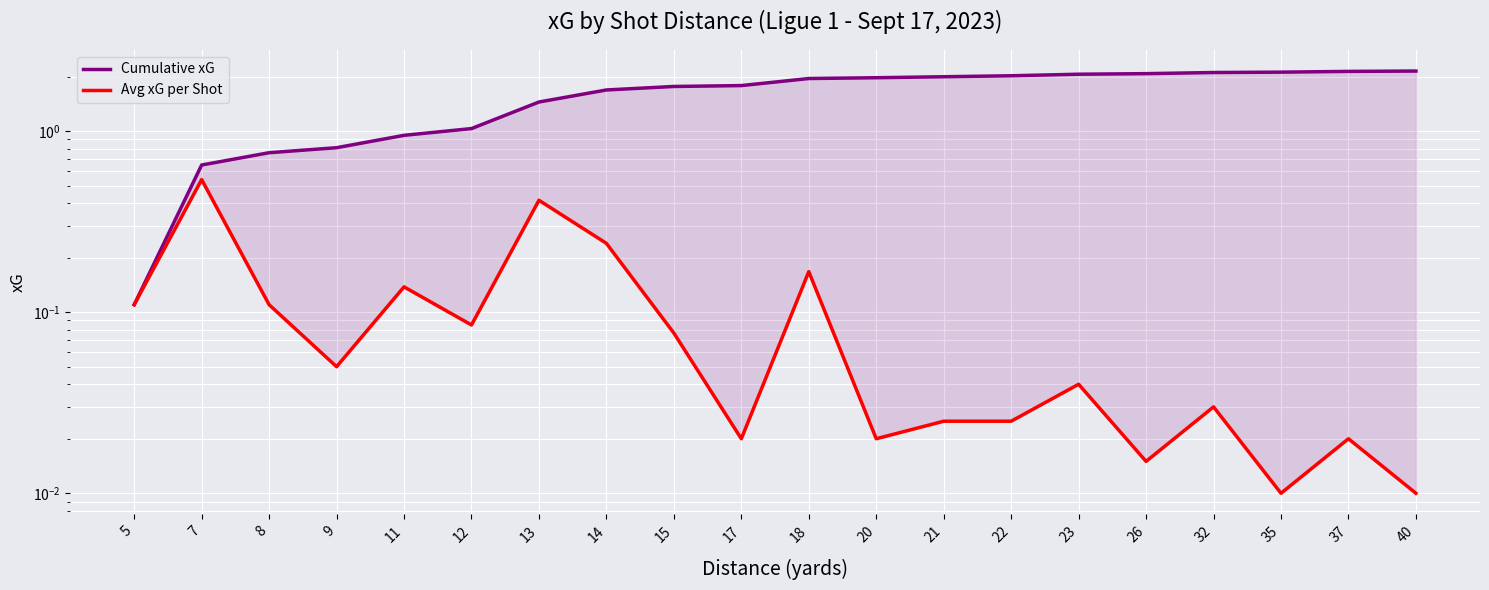

Reading right to left, list all the values displayed in this chart.

Cumulative xG: 2.1	2.1	2.1	2.1	2.1	2.1	2.0	2.0	2.0	2.0	1.8	1.8	1.7	1.4	1.0	0.9	0.8	0.8	0.7	0.1
Avg xG per Shot: 0.0	0.0	0.0	0.0	0.0	0.0	0.0	0.0	0.0	0.2	0.0	0.1	0.2	0.4	0.1	0.1	0.1	0.1	0.5	0.1